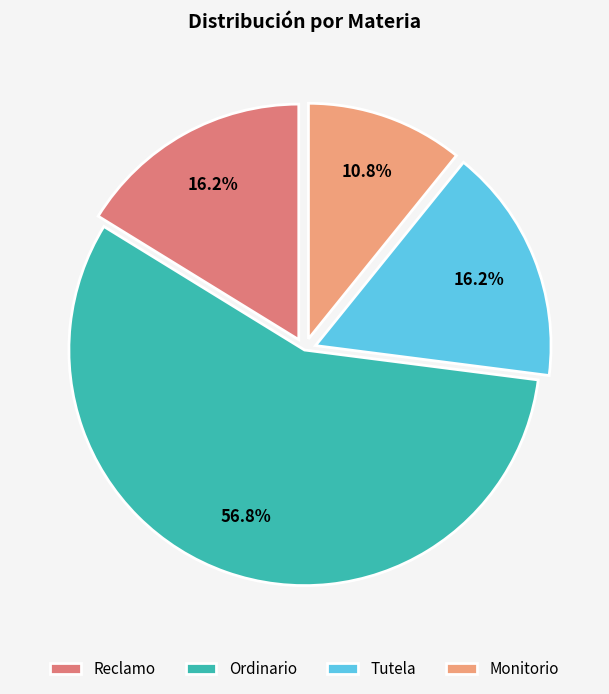

Combined, what portion of the pie is Ordinario and Monitorio?

67.6%